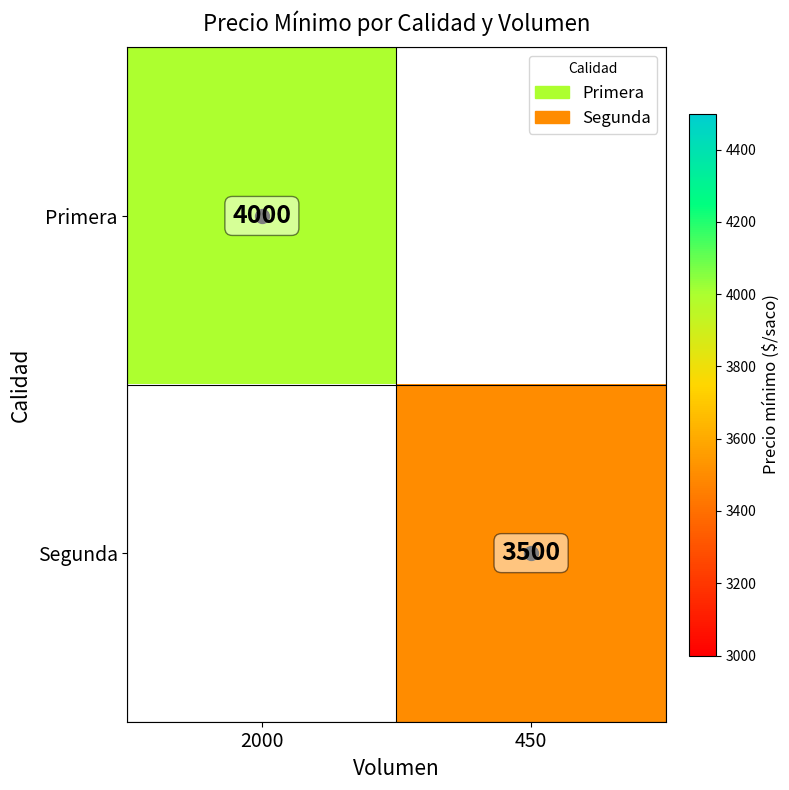

The Primera series shows 4000 at 2000. True or false?

True